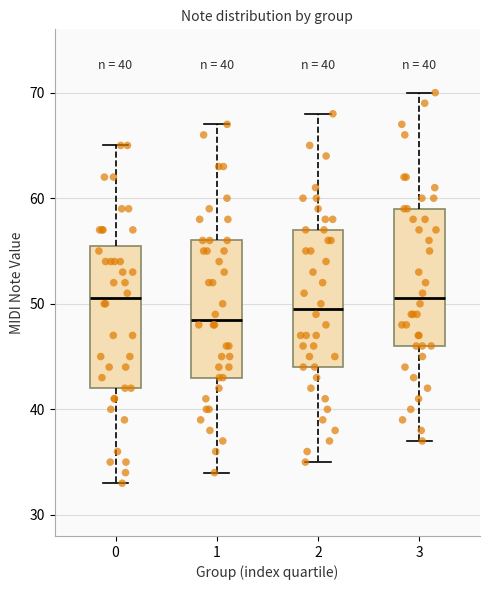

Which box has the lowest median line?

1